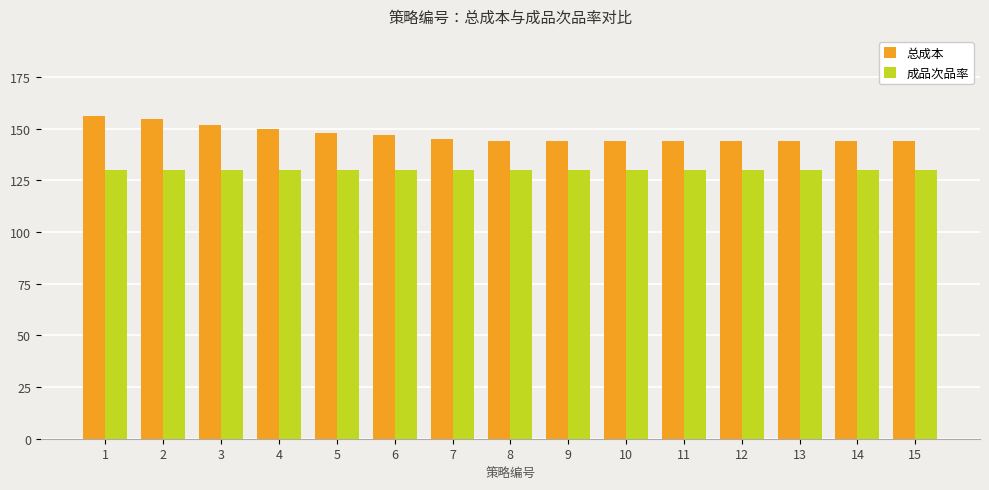

Which series has the widest spread of values?

总成本